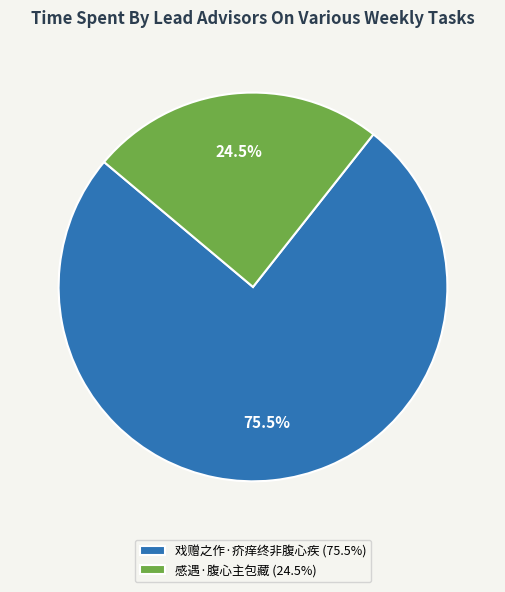

What percentage is NOT represented by 戏赠之作·疥痒终非腹心疾 (75.5%)?

24.5%